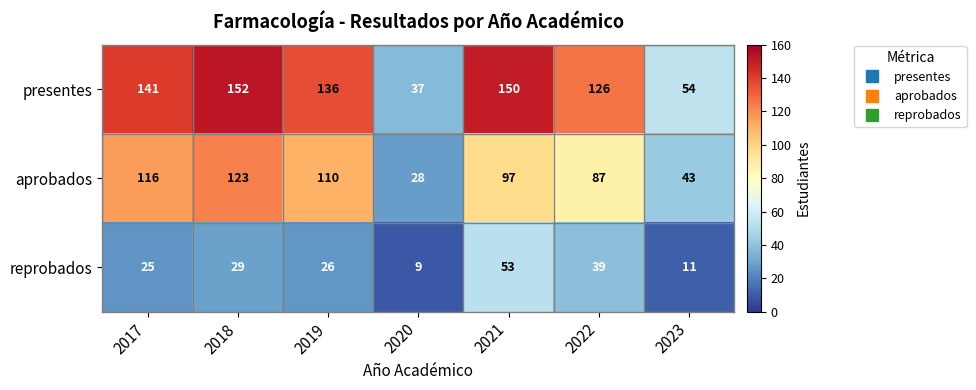

What is the approximate value of aprobados at 2018, to the nearest 5?

125